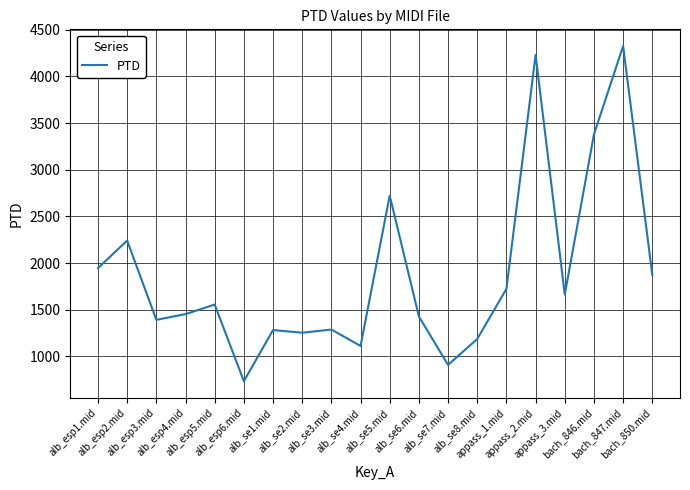

What is the sum of the values at alb_se2.mid and bach_847.mid?

5578.7